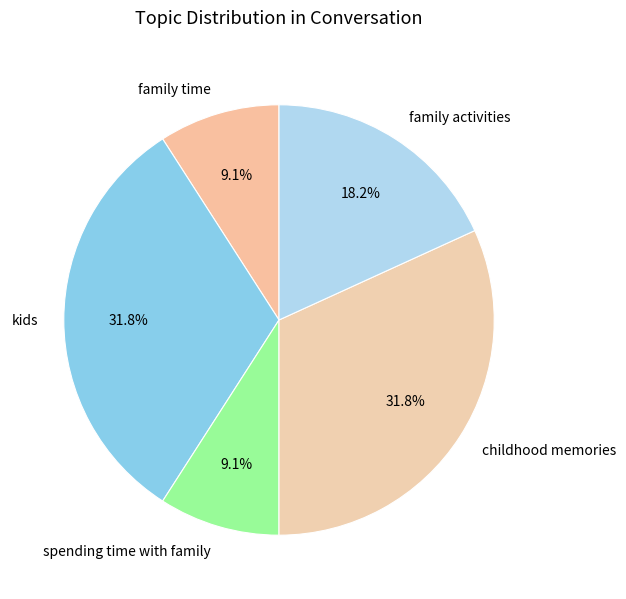

How many slices are in this pie chart?

5